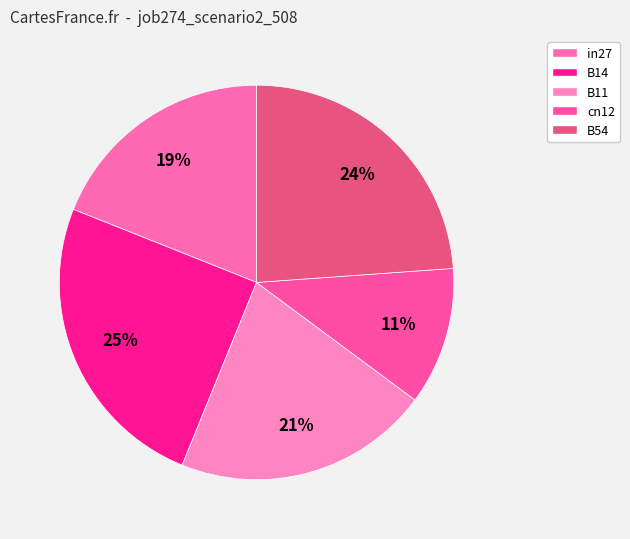

To the nearest percent, what is the difference between the B54 and B14 slice percentages?

1%